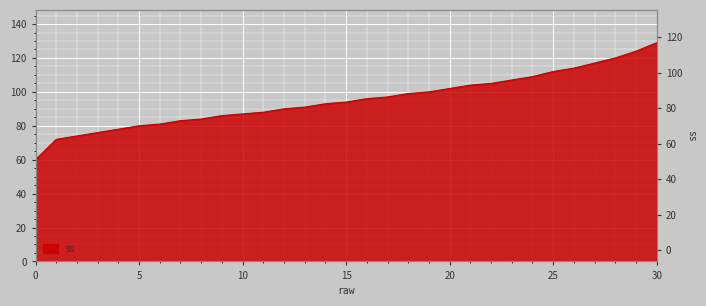

True or false: the data shows 170 at 23.

False